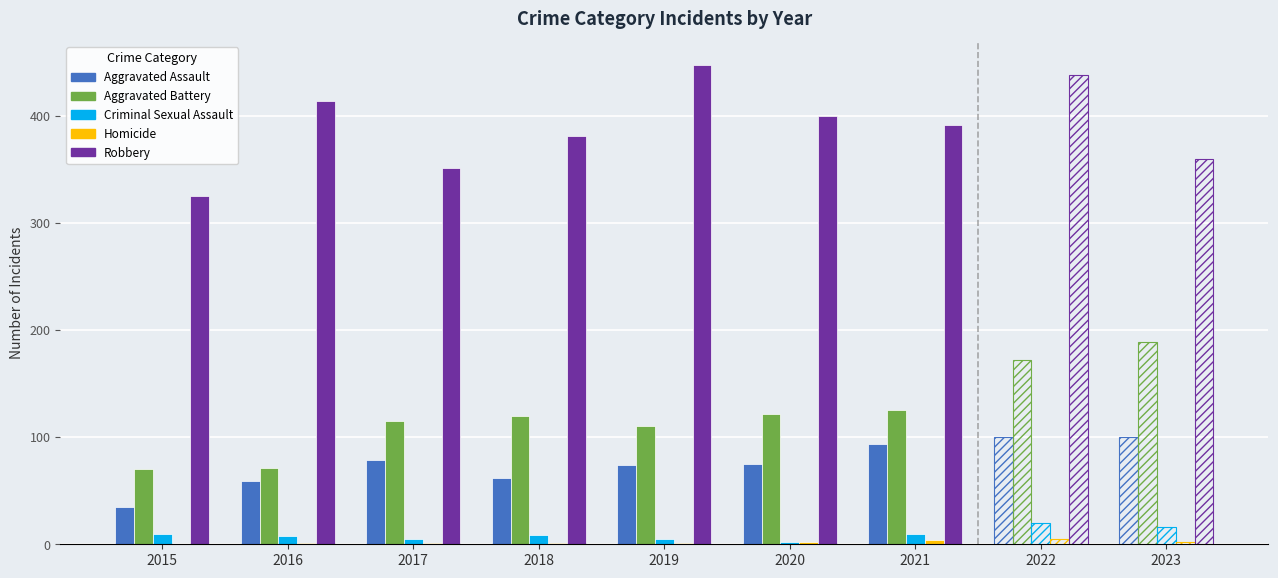

What is the value of the Homicide bar at the 8th from the left?

5